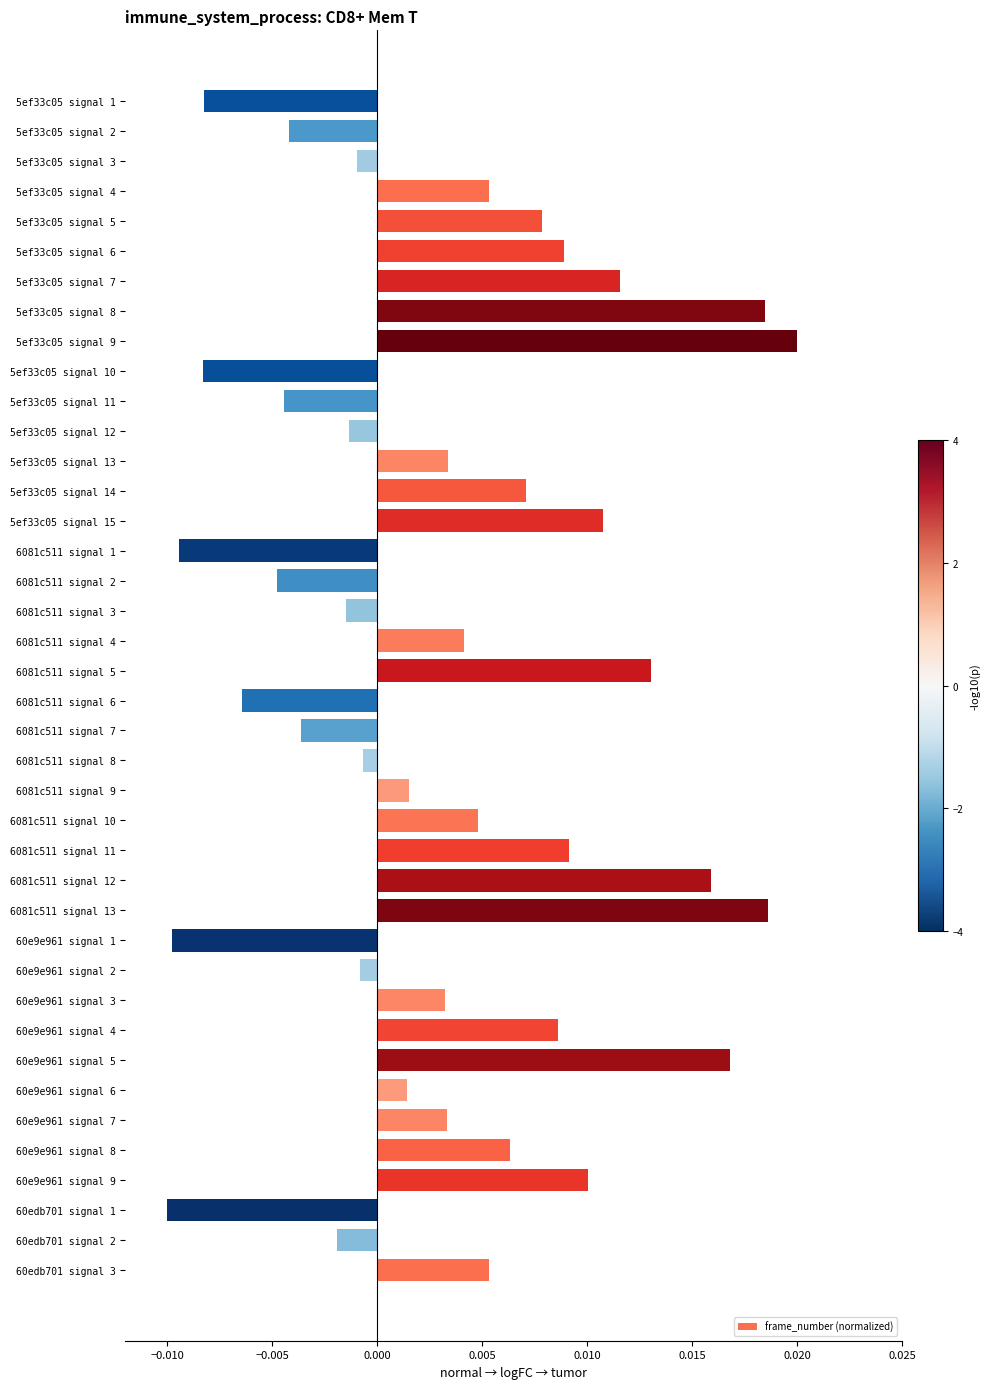

Which label corresponds to the largest value in the chart?

5ef33c05 signal 9